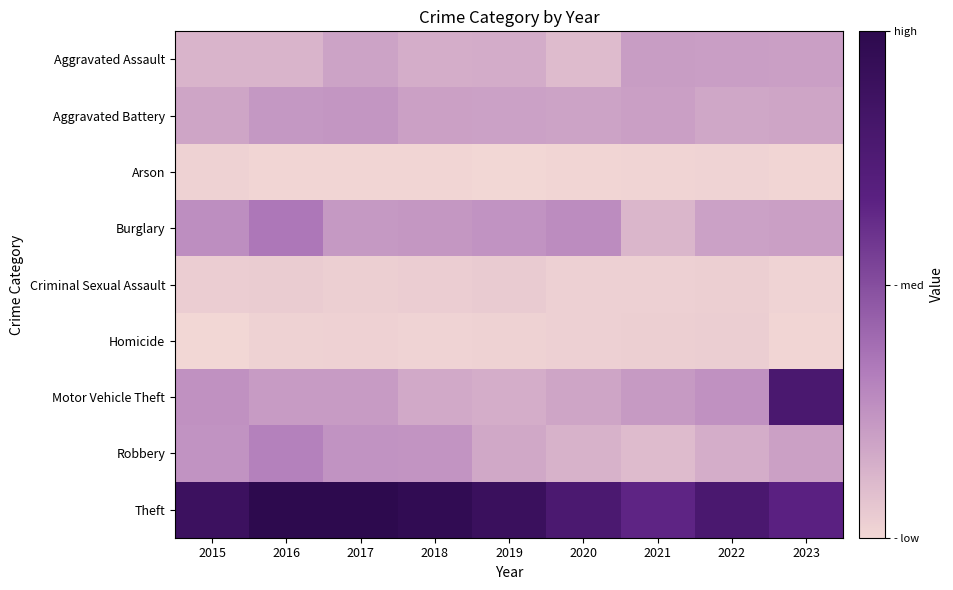

Between 2017 and 2016, which is larger?

2017